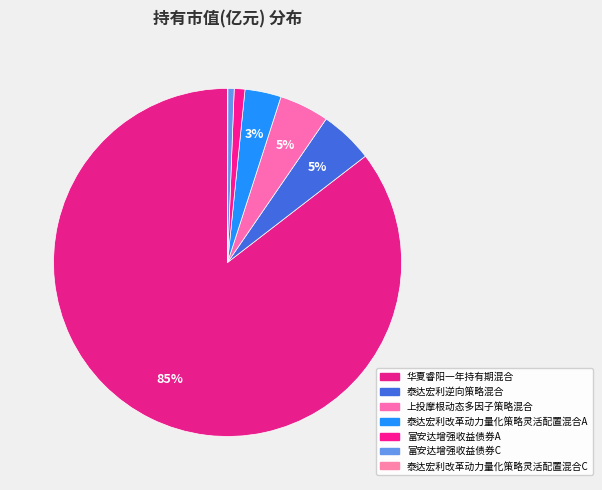

What is the majority slice?

华夏睿阳一年持有期混合